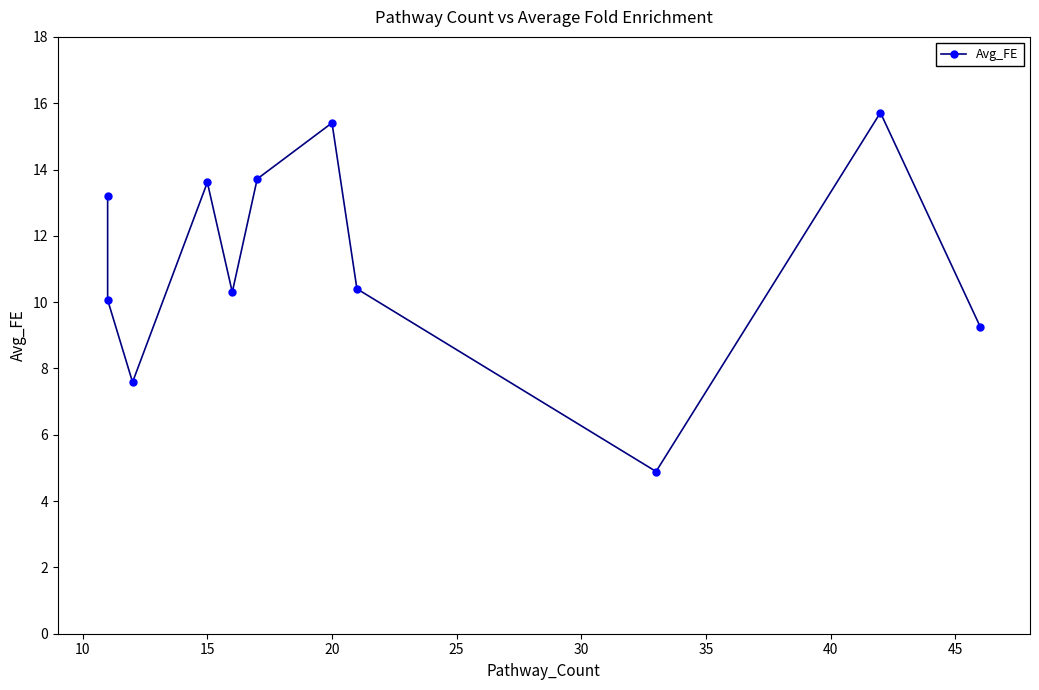

What is the minimum value shown in the chart?

4.9